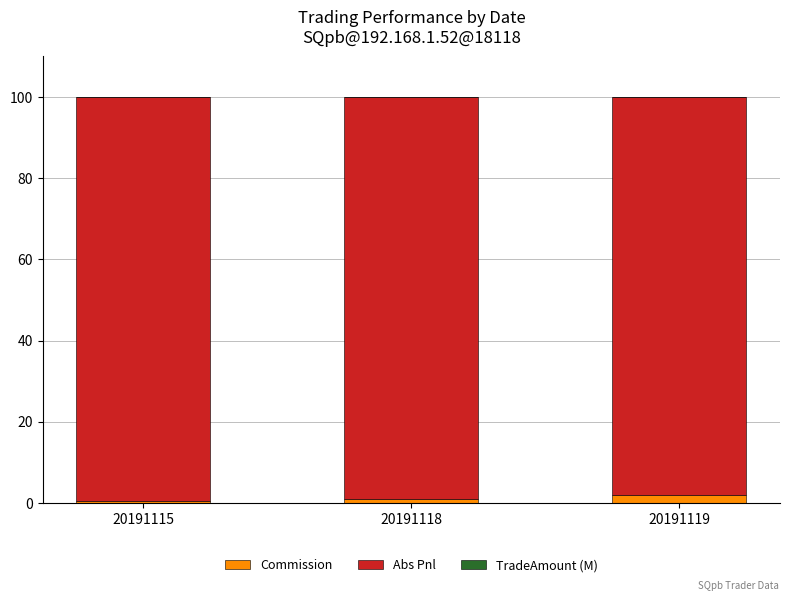

Is it true that Commission equals 2.0 at 20191119?

True